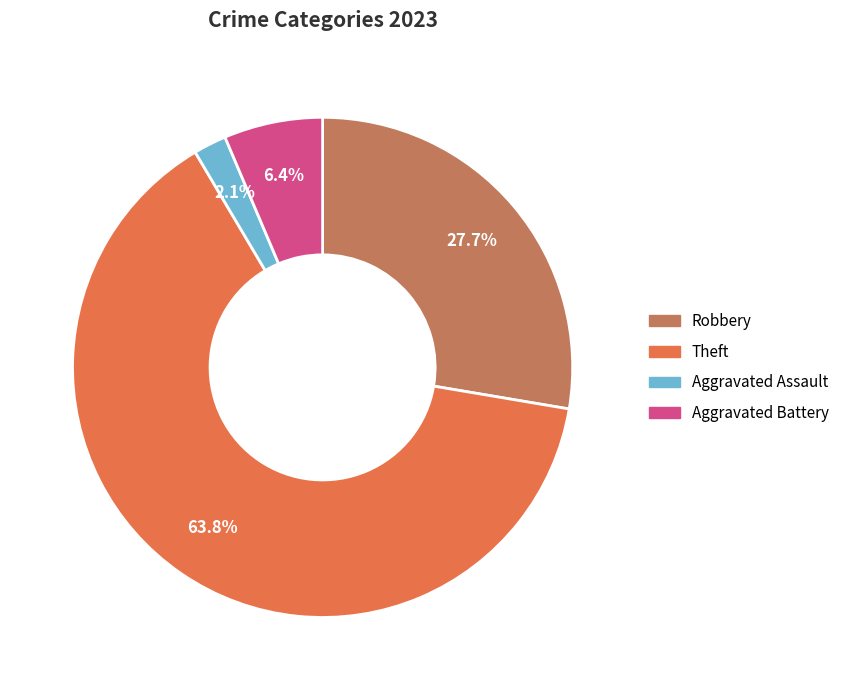

Is there any slice that represents more than half of the pie?

Yes